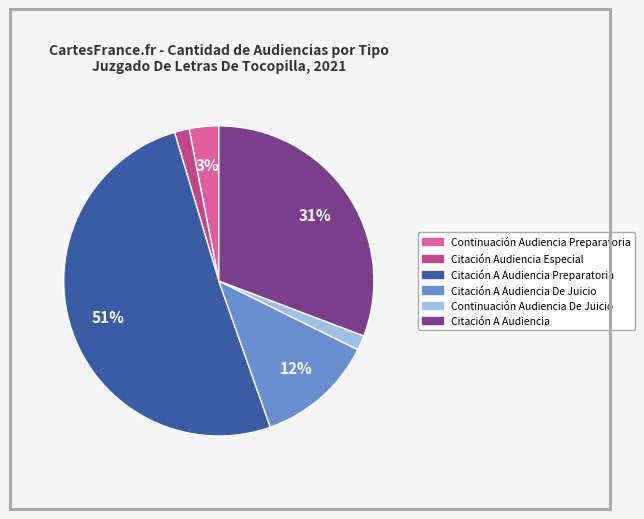

Is there any slice that represents more than half of the pie?

Yes